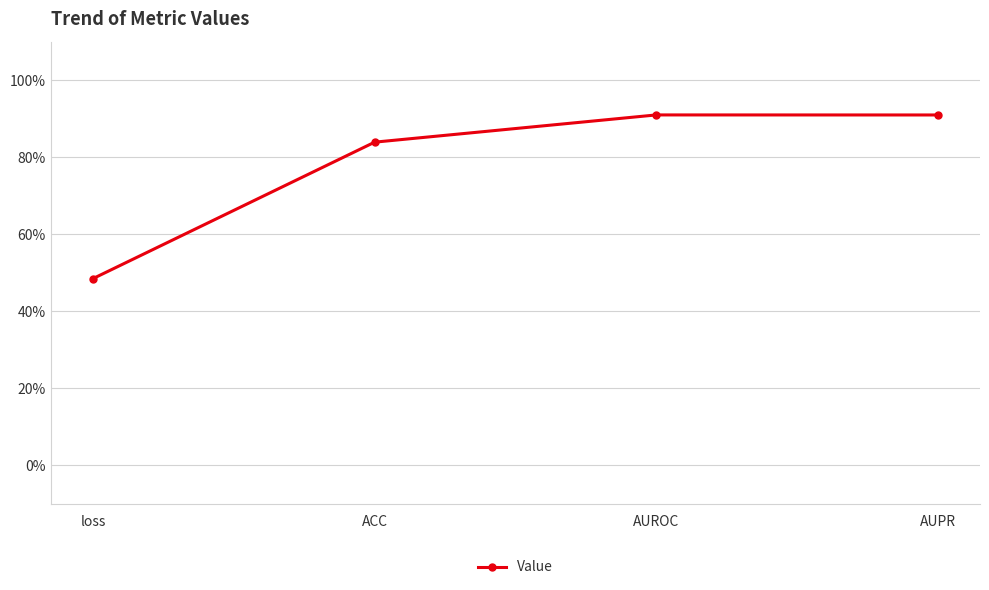

How many values are between 0 and 1?

4